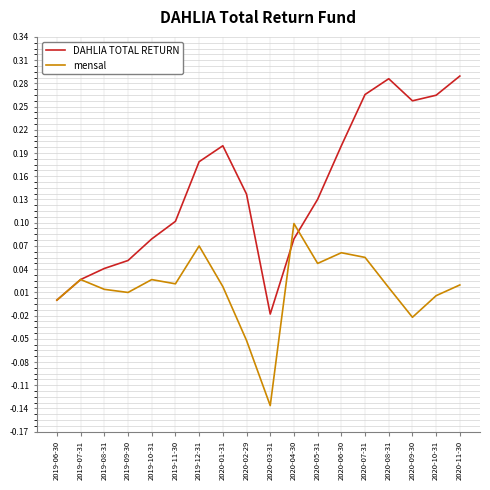

Rank the series by their maximum value, from lowest to highest.

mensal, DAHLIA TOTAL RETURN